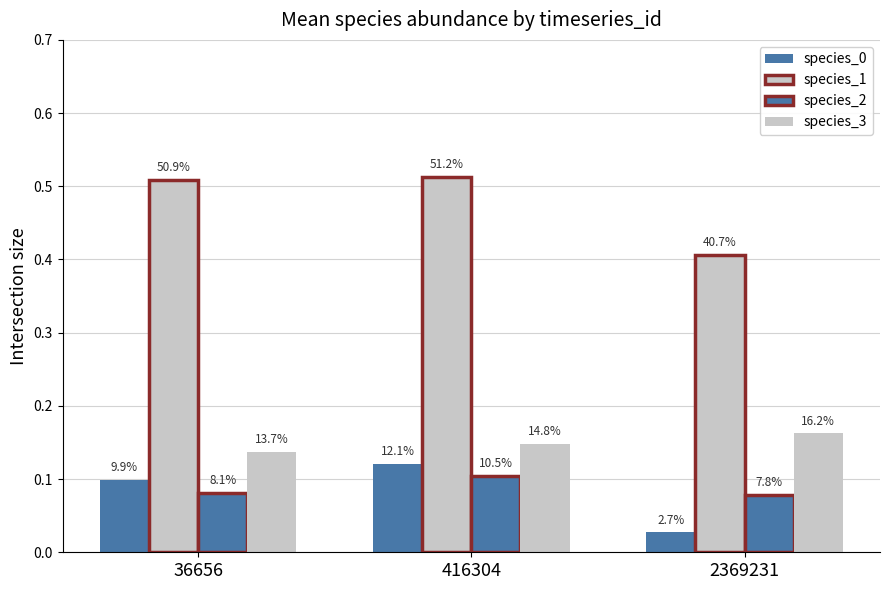

Reading right to left, list all the values displayed in this chart.

species_0: 0.0	0.1	0.1
species_1: 0.4	0.5	0.5
species_2: 0.1	0.1	0.1
species_3: 0.2	0.1	0.1